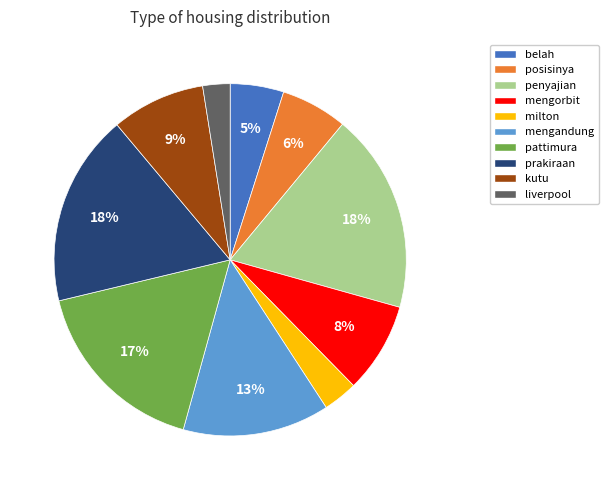

The milton slice represents 16% of the pie. True or false?

False